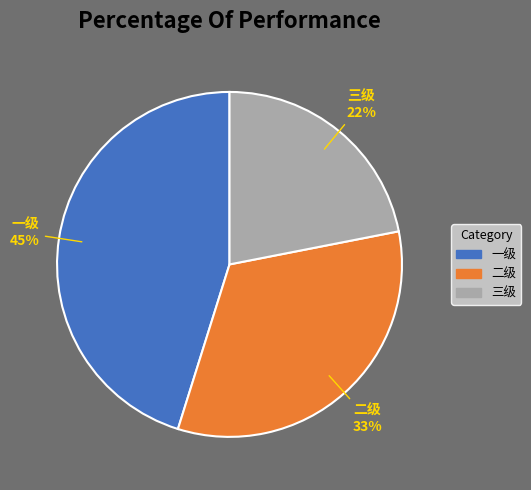

Rank the categories by value from highest to lowest.

一级, 二级, 三级